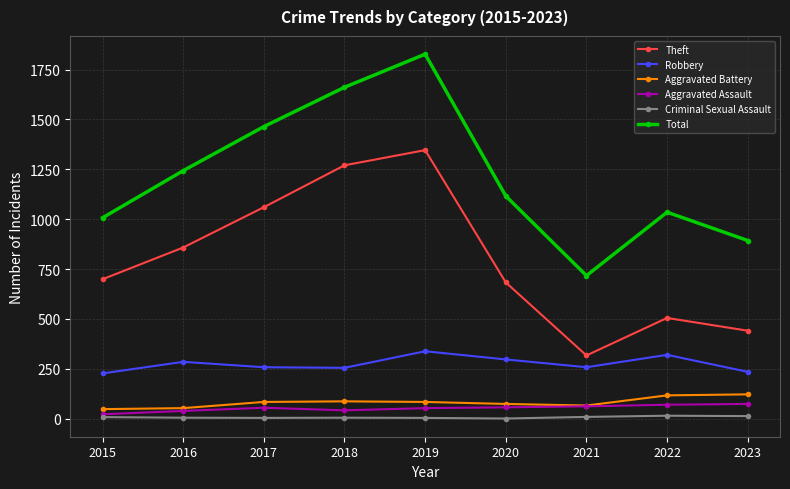

At which category is the sum across all series the highest?

2019